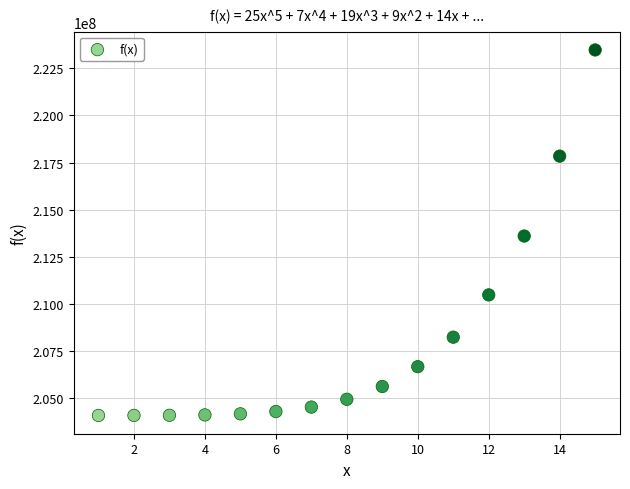

What is the range of X values (max minus min)?

14